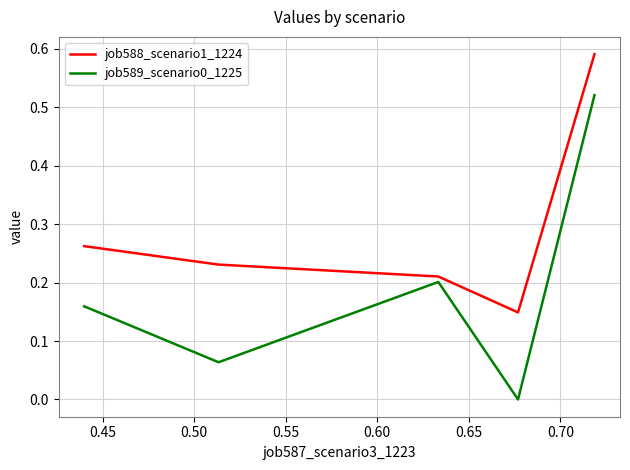

How many interior local peaks does the job589_scenario0_1225 series have?

1